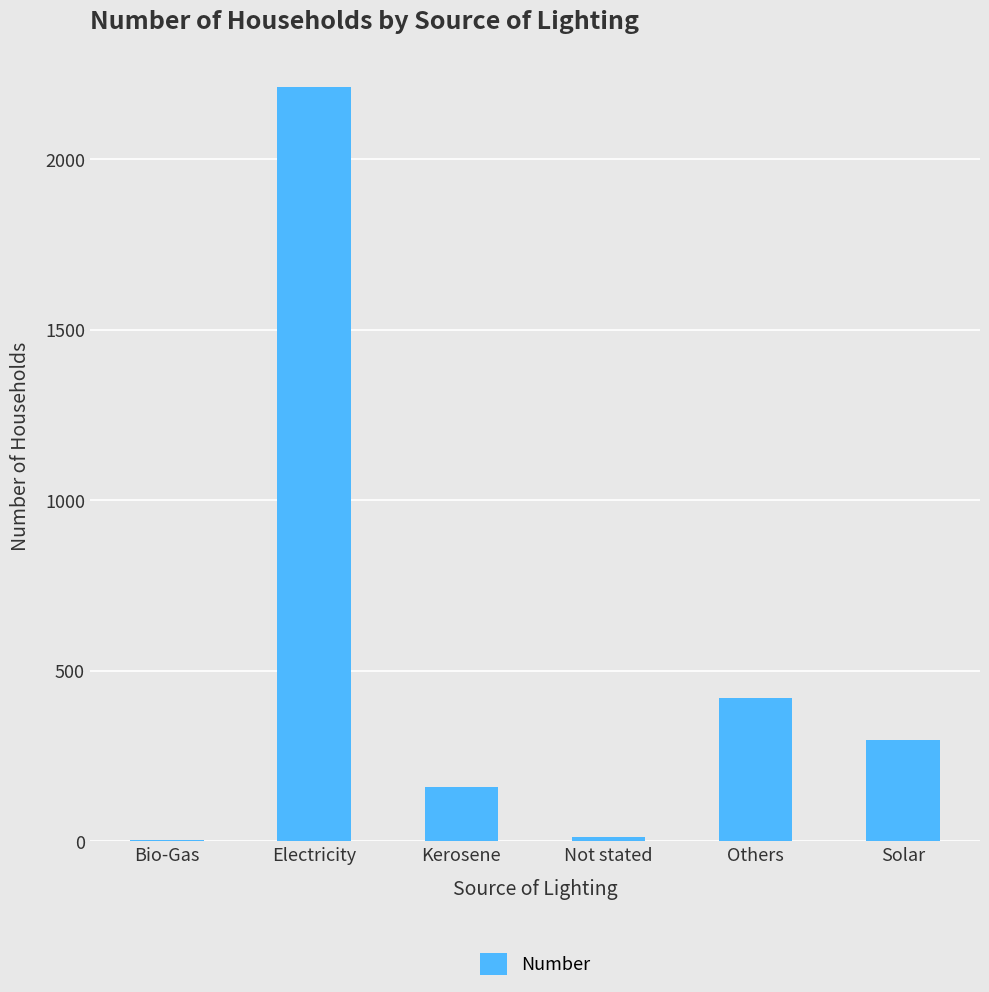

Which label corresponds to the largest value in the chart?

Electricity